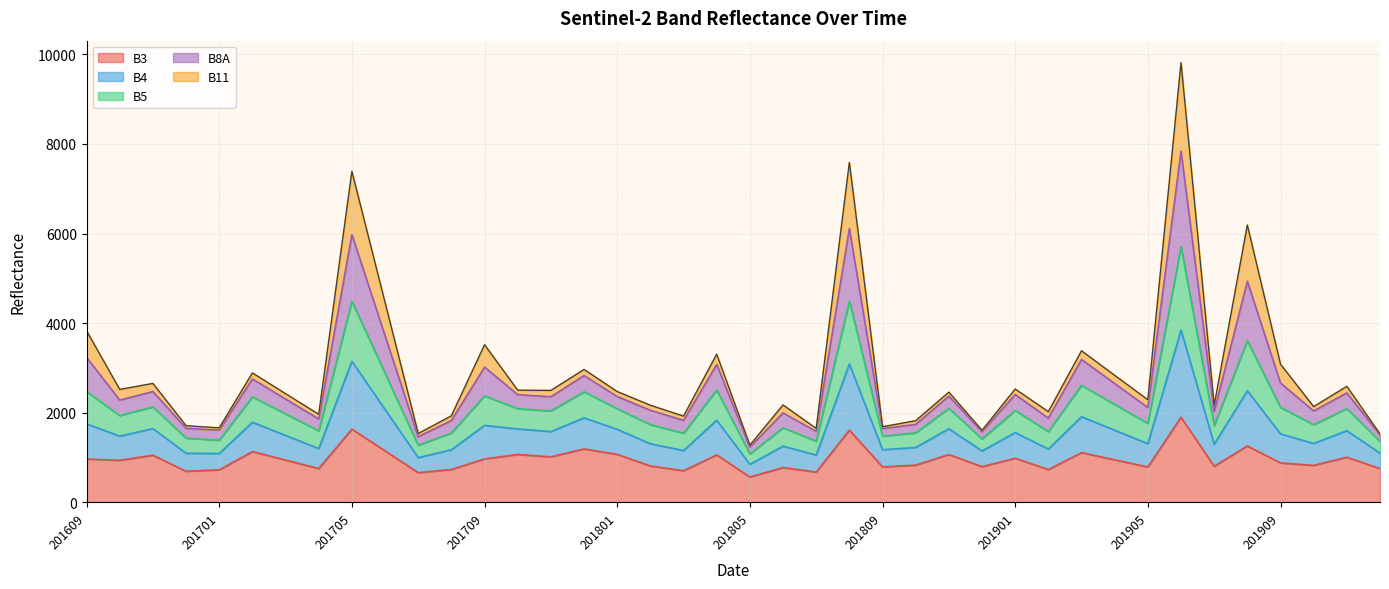

What is the difference between the maximum and minimum values in the B3 series?

1334